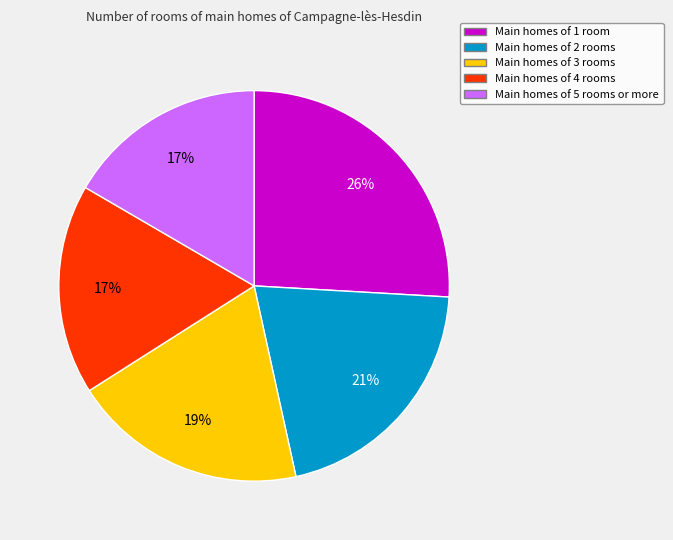

Which slice is the largest?

Main homes of 1 room